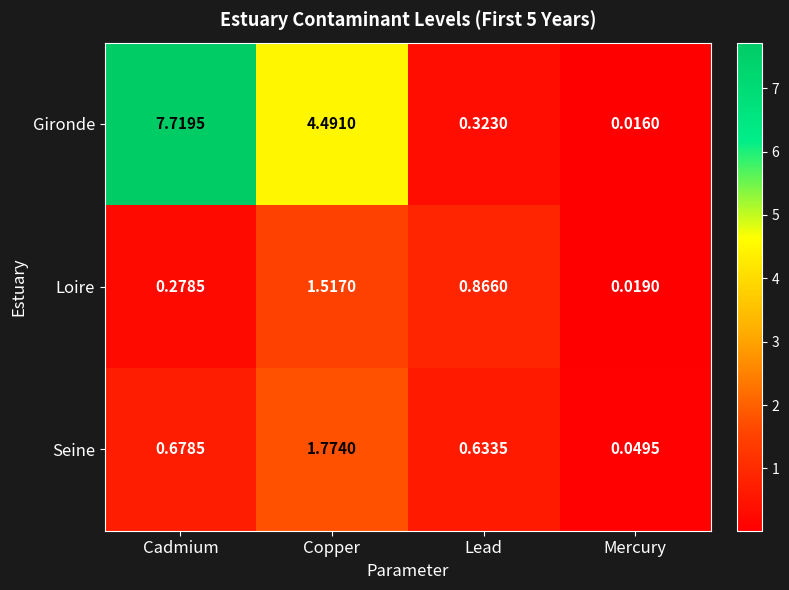

Which series has the largest total across all categories?

Gironde